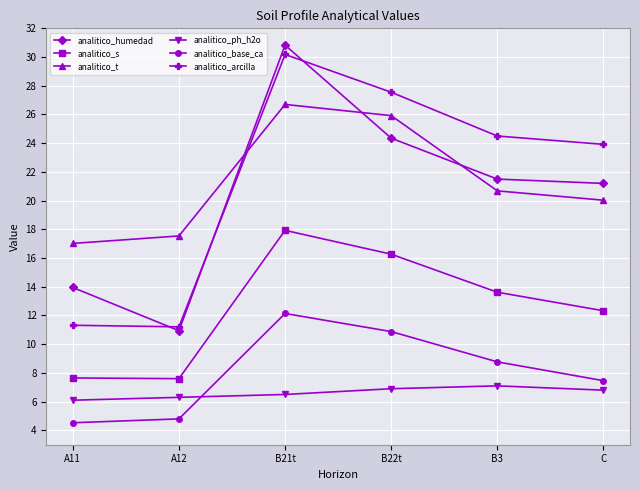

What is the value of the analitico_ph_h2o point at the 3rd from the left?

6.5